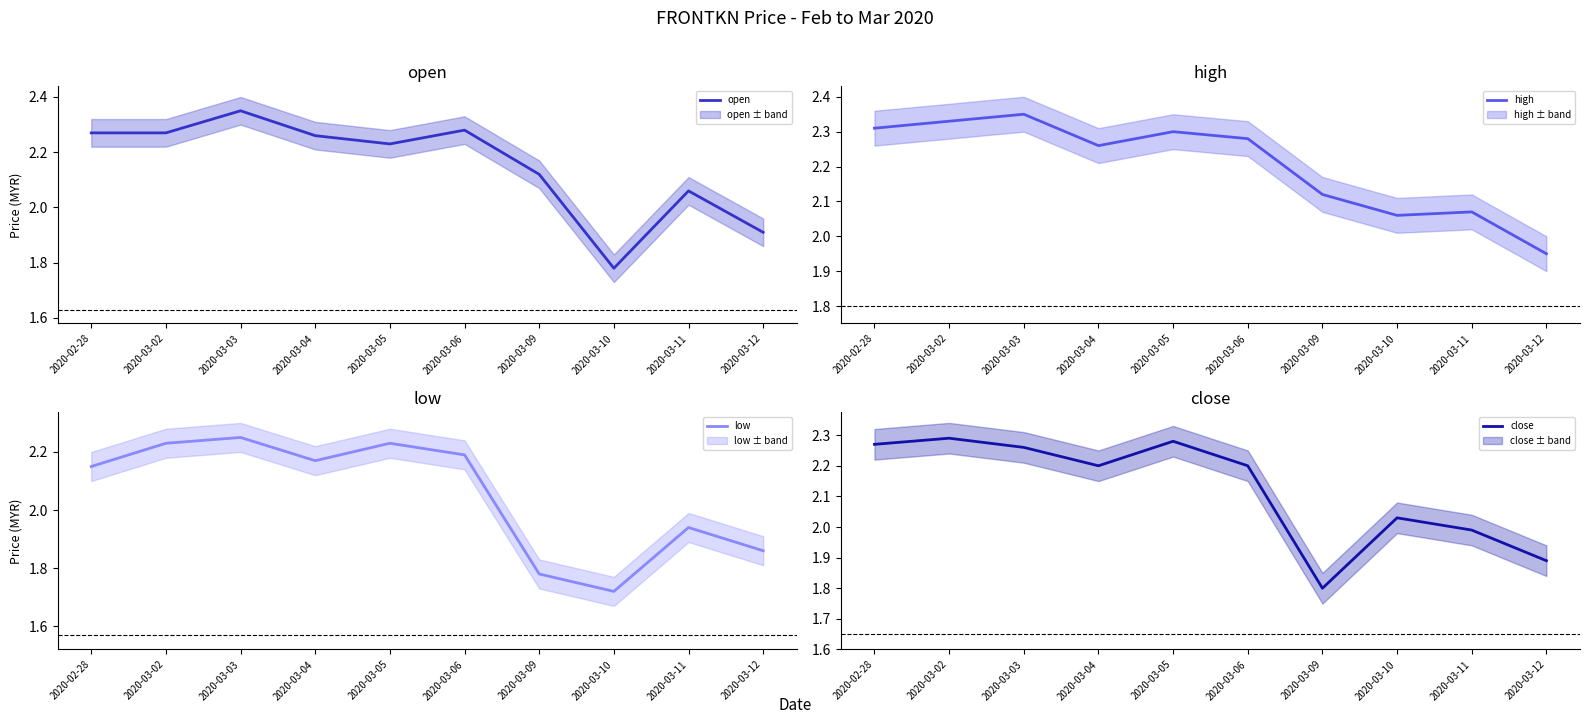

At 2020-03-12, list the series in order from largest to smallest.

high, open, close, low